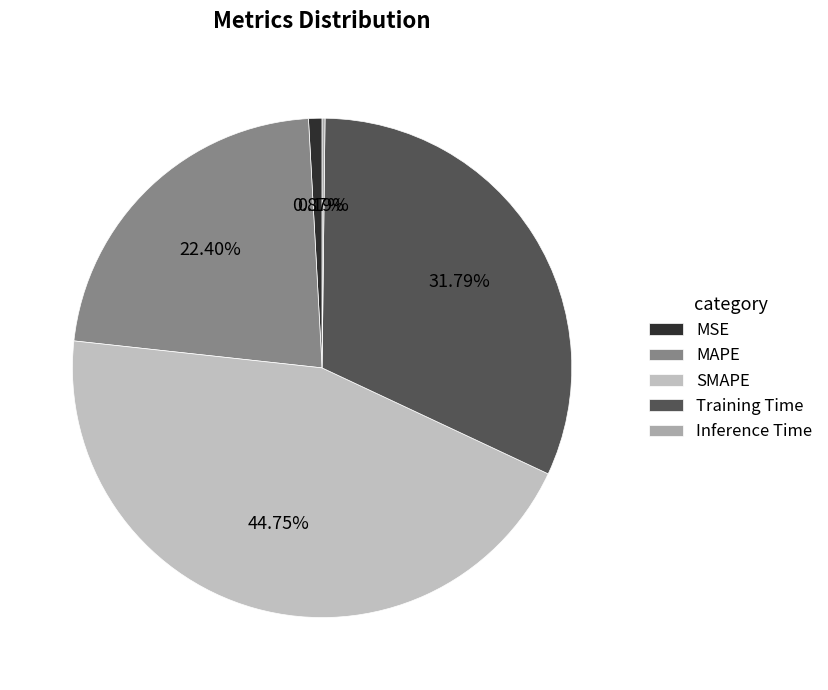

True or false: Training Time accounts for 23% of the total.

False